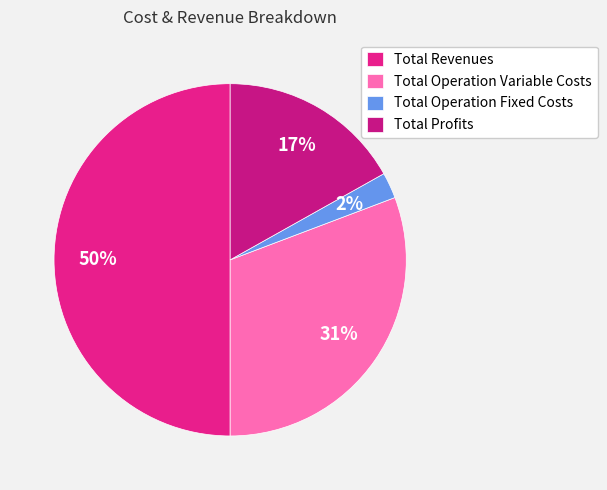

Is there any slice that represents more than half of the pie?

No